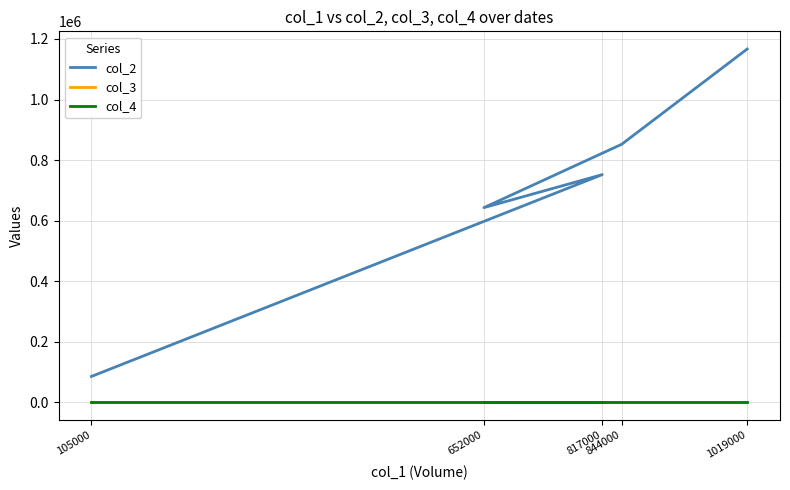

Rank the series at 817000 from lowest to highest value.

col_3, col_4, col_2